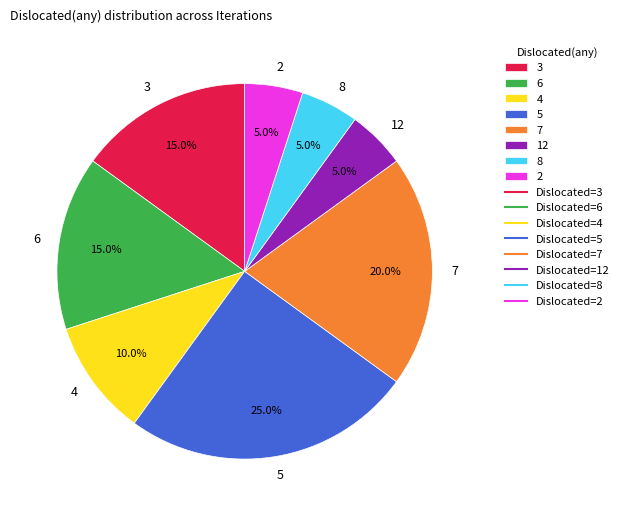

How many slices are in this pie chart?

8